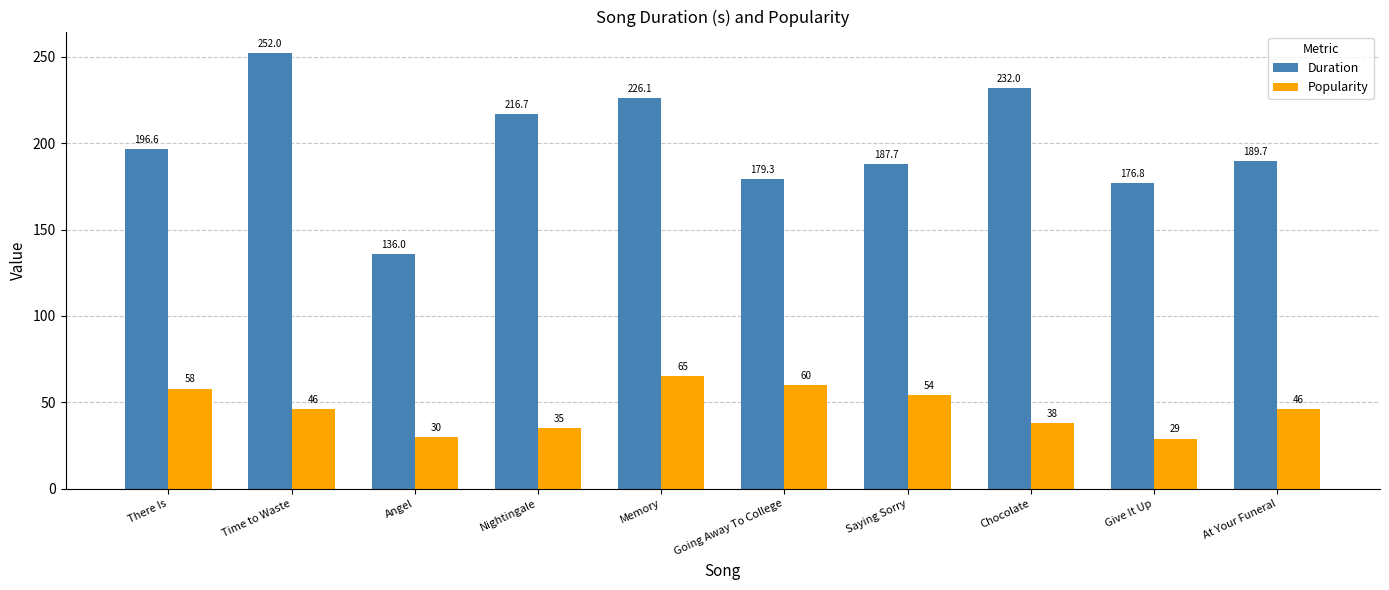

What position from the right is Going Away To College?

5